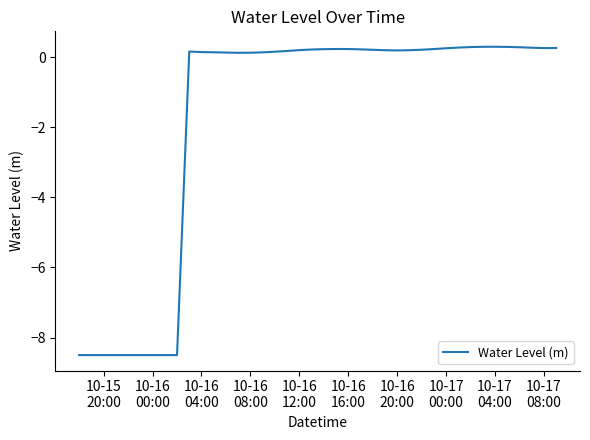

What is the maximum value shown in the chart?

0.3